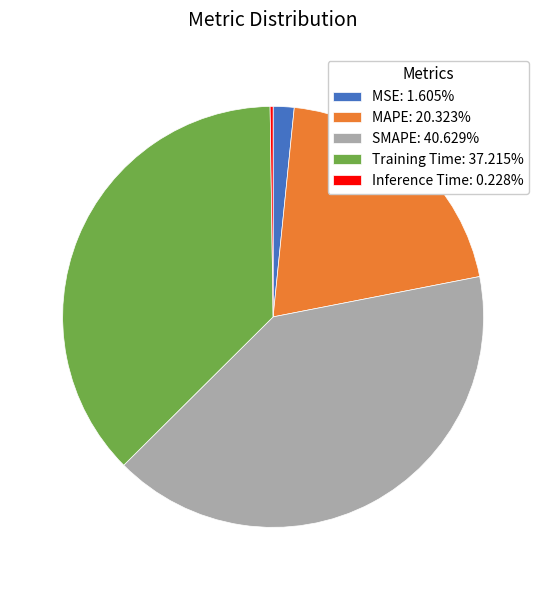

True or false: SMAPE accounts for 41% of the total.

True